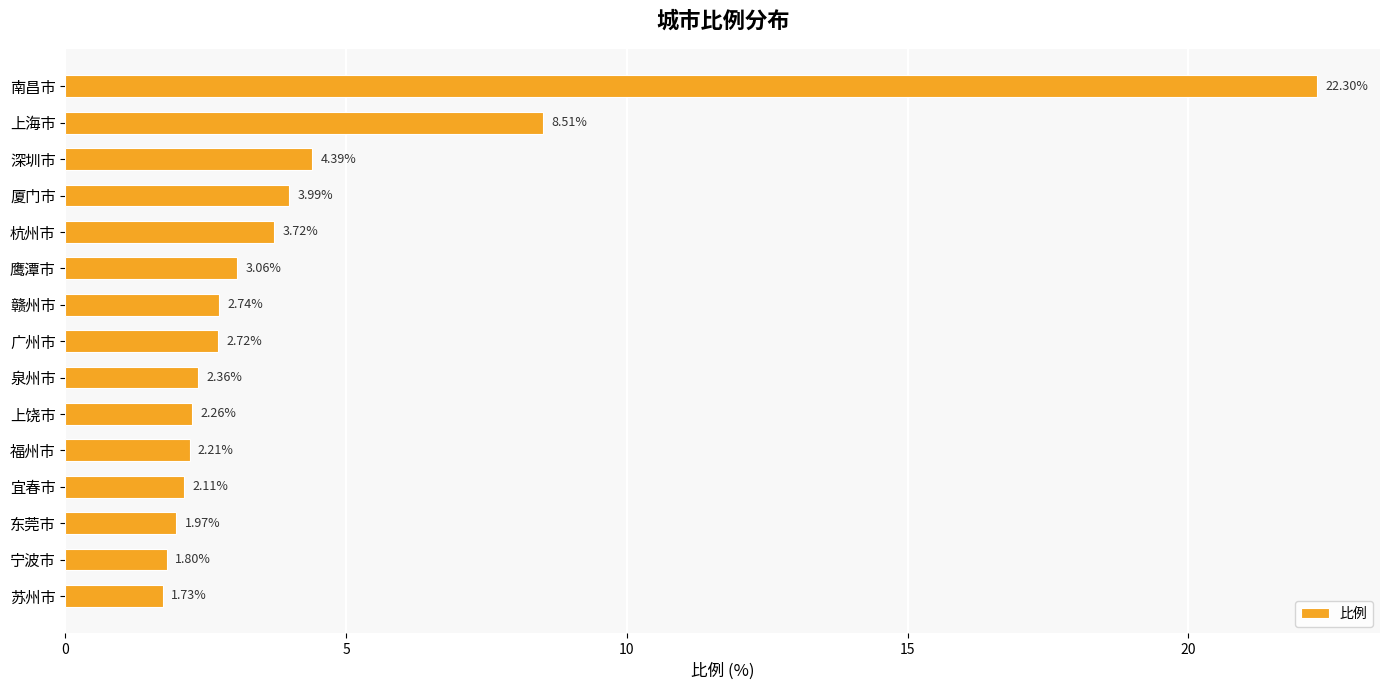

What is the maximum value shown in the chart?

22.3